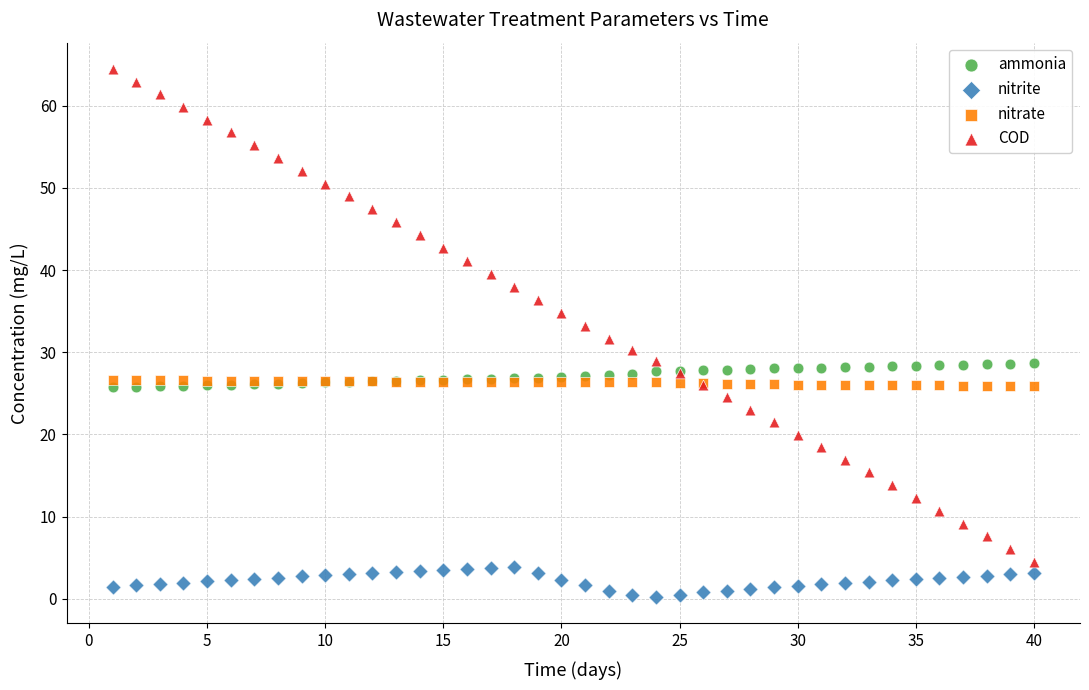

What is the X range (max minus min) for the scatter plot?

39.0